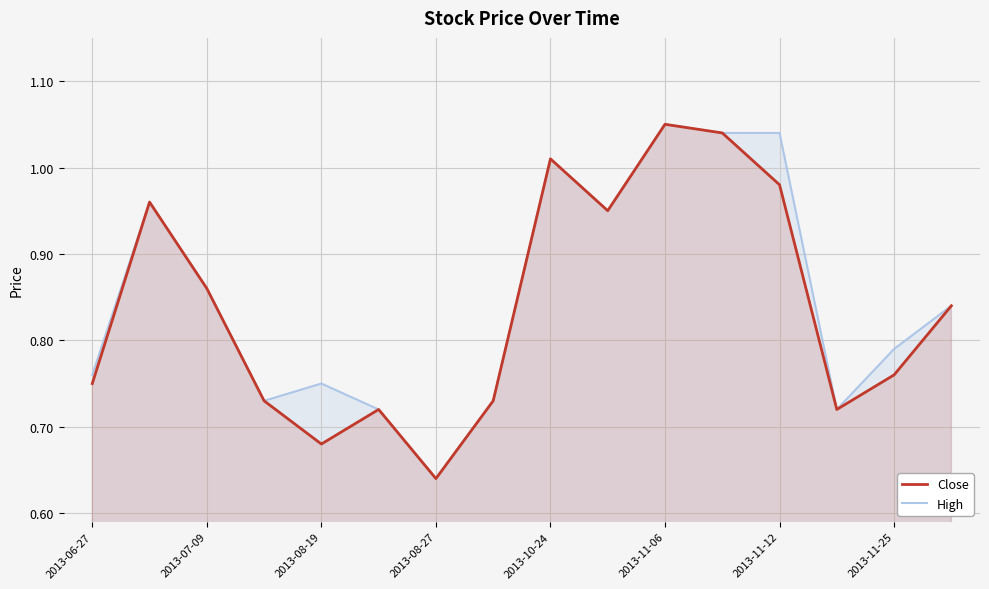

True or false: Close and High cross at least once.

False